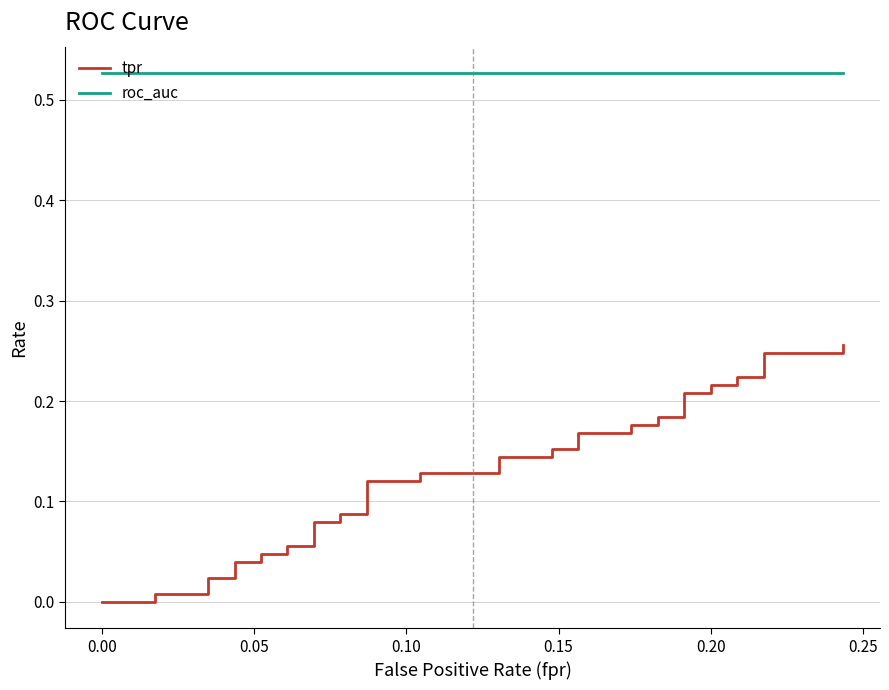

Is the value of tpr at 21 greater than the value of roc_auc at 21?

No